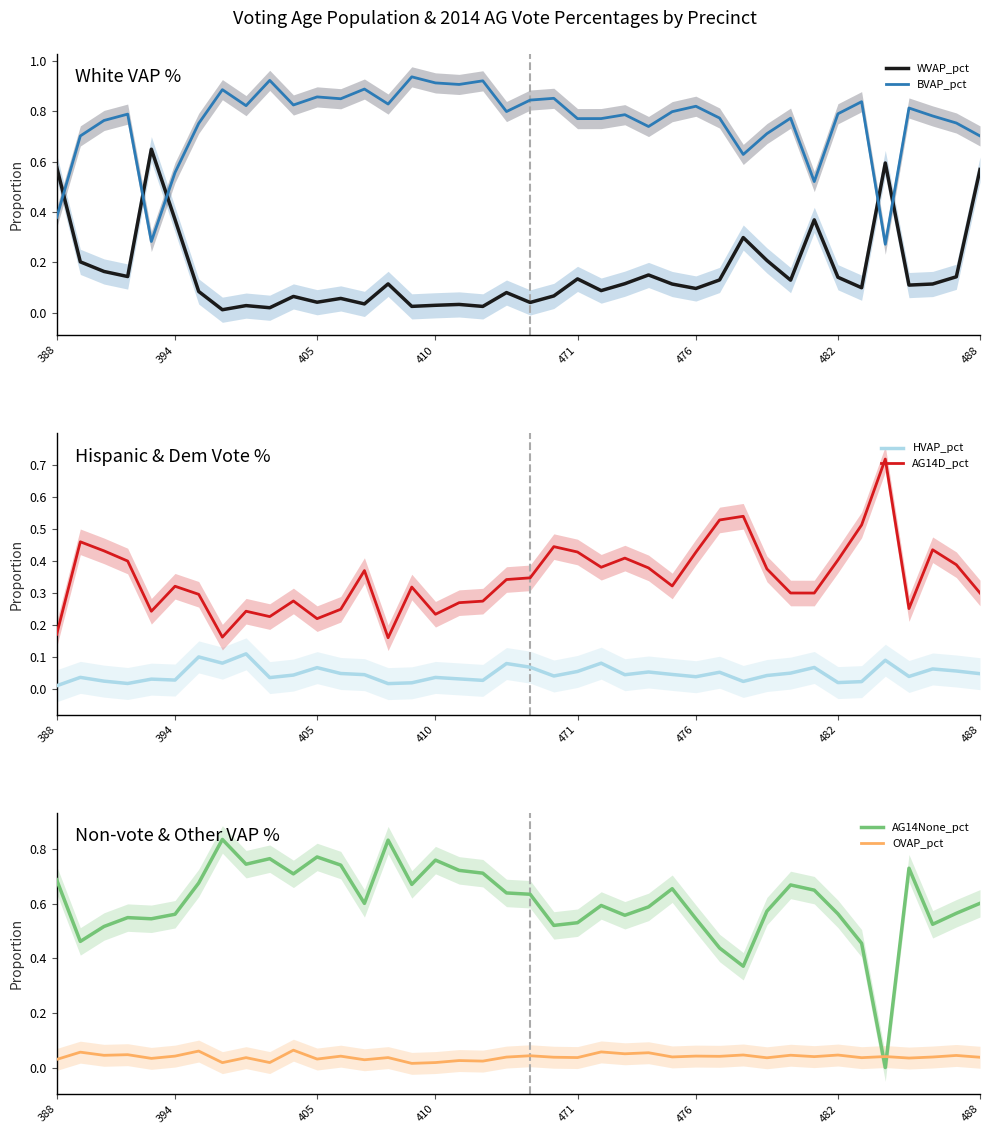

Is it true that BVAP_pct equals 1.1 at 482?

False